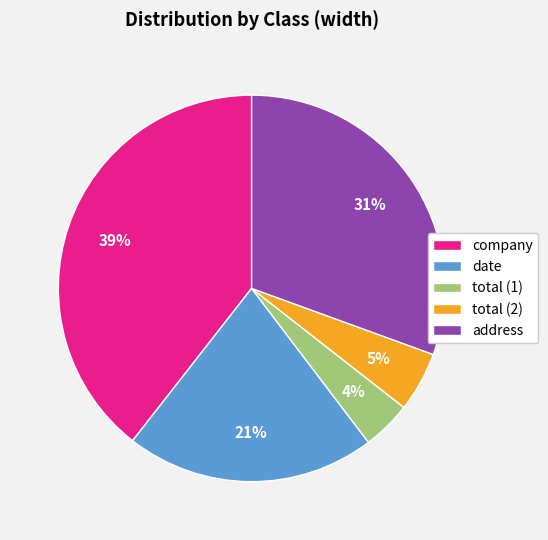

Approximately how many times larger is the value at total (2) compared to address?

0.2